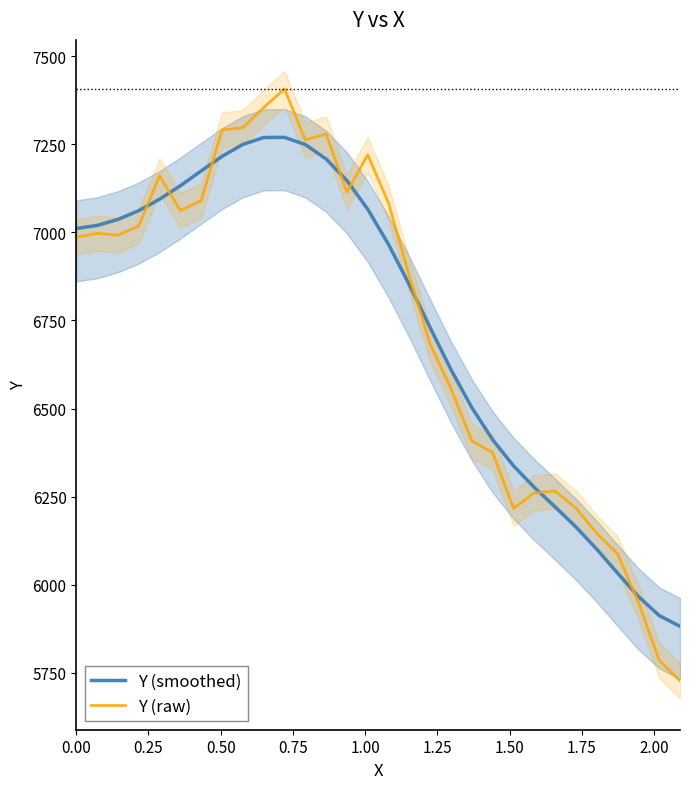

What is the maximum value for Y (raw)?

7407.0